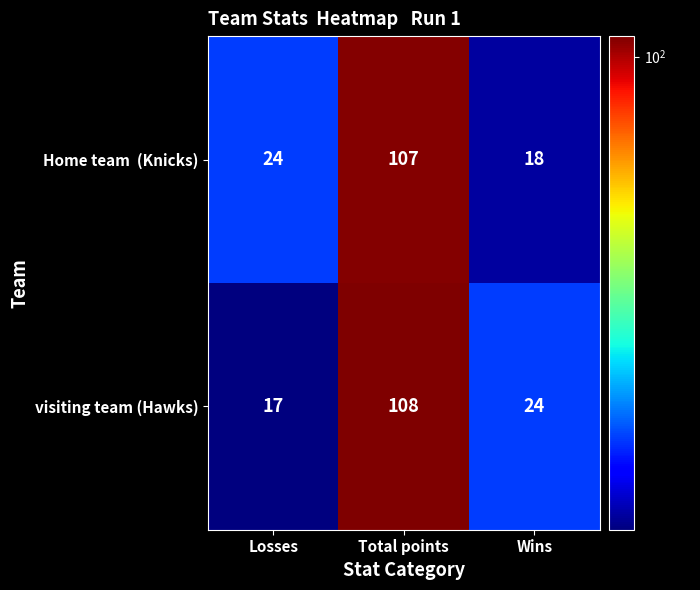

The visiting team (Hawks) series shows 43 at Wins. True or false?

False